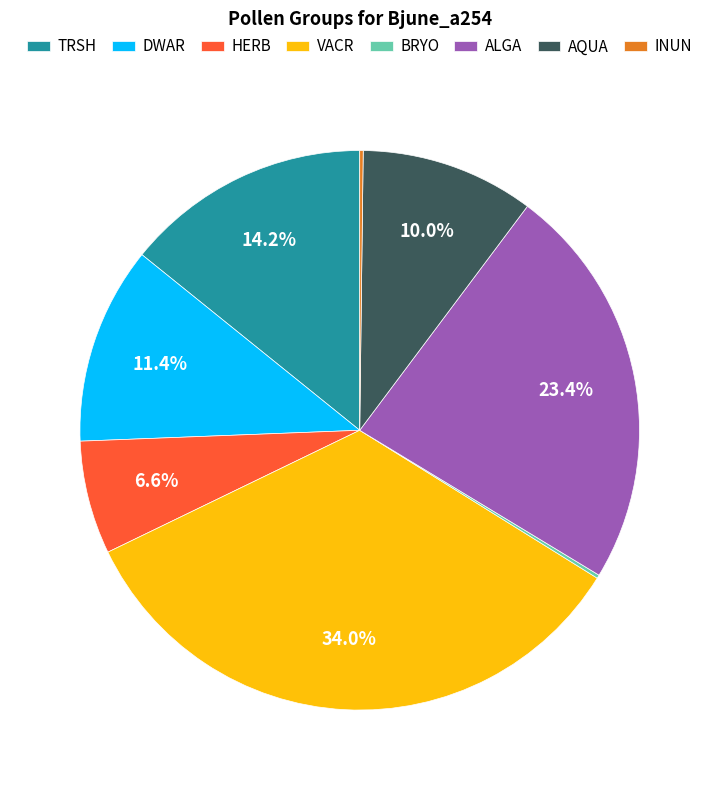

Does any single category account for the majority?

No